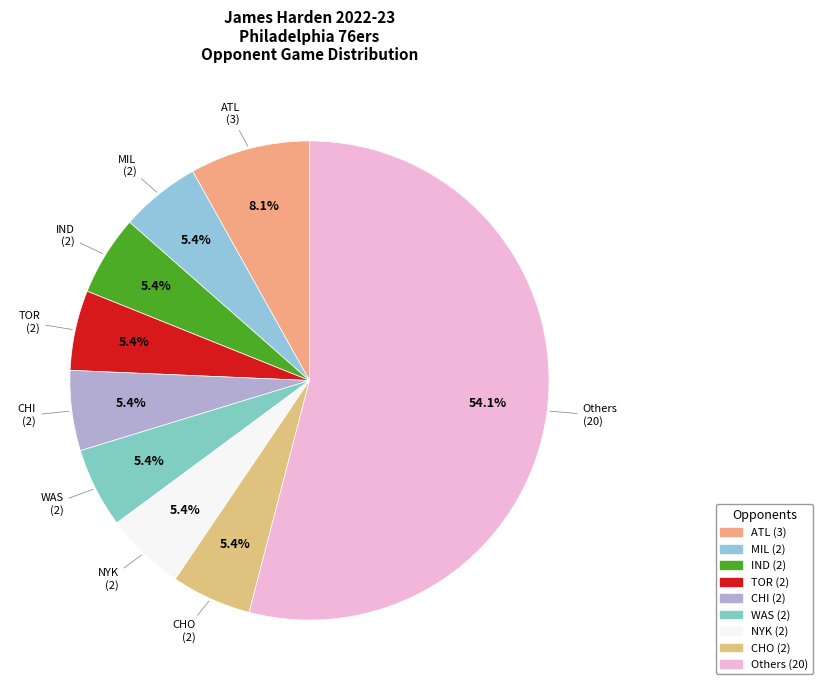

Count the number of slices in the pie.

9